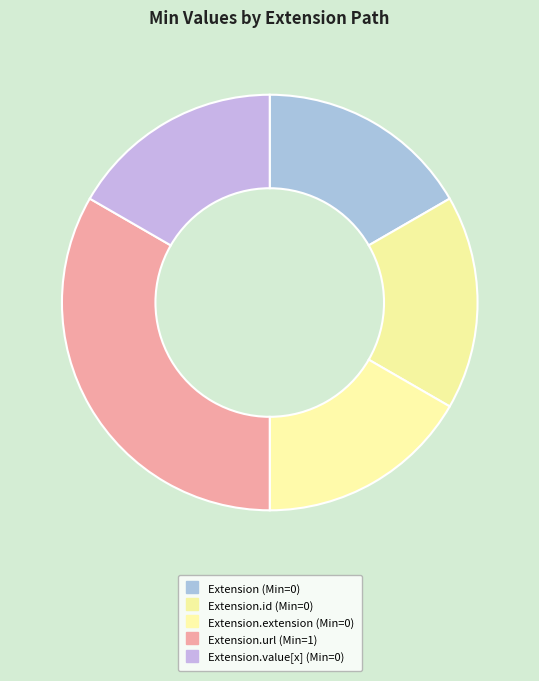

Count the number of slices in the pie.

5